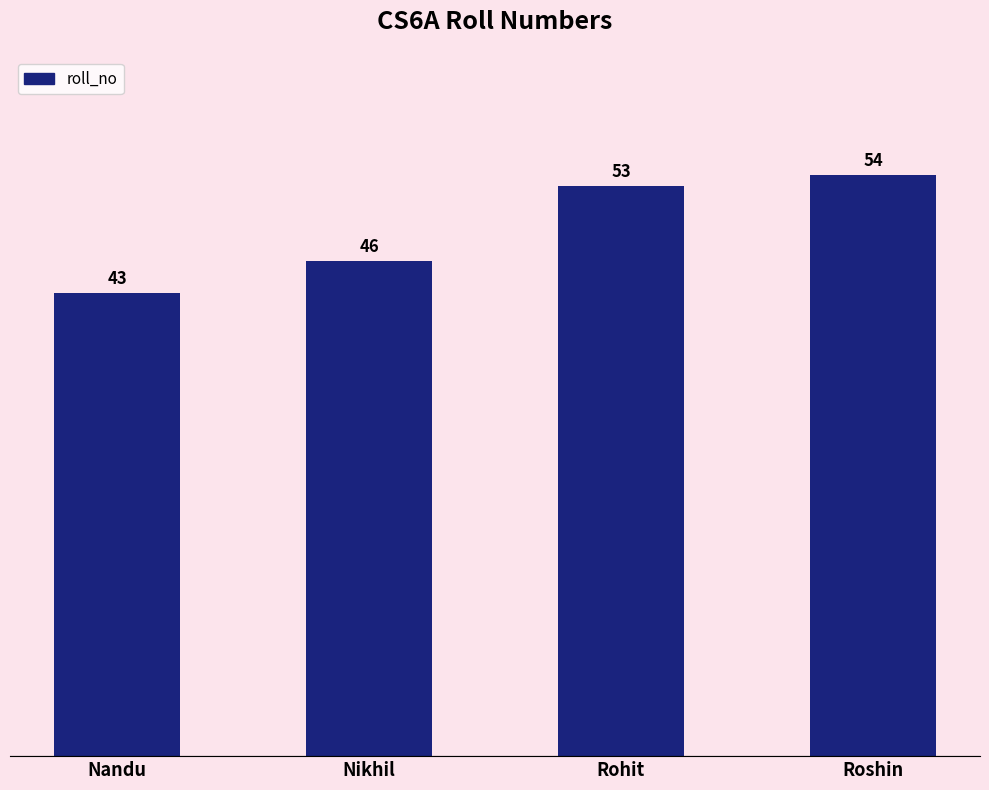

Between Roshin and Nikhil, which is larger?

Roshin